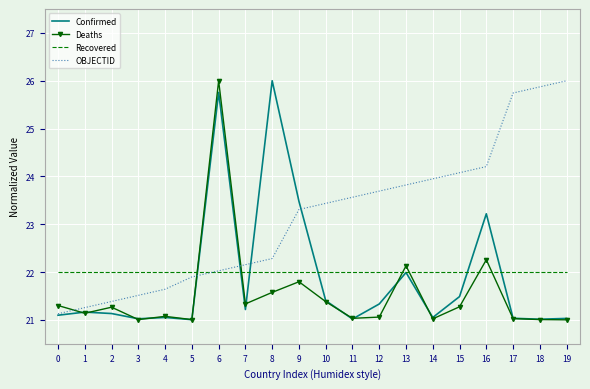

The Confirmed series shows 21.0 at 17. True or false?

True